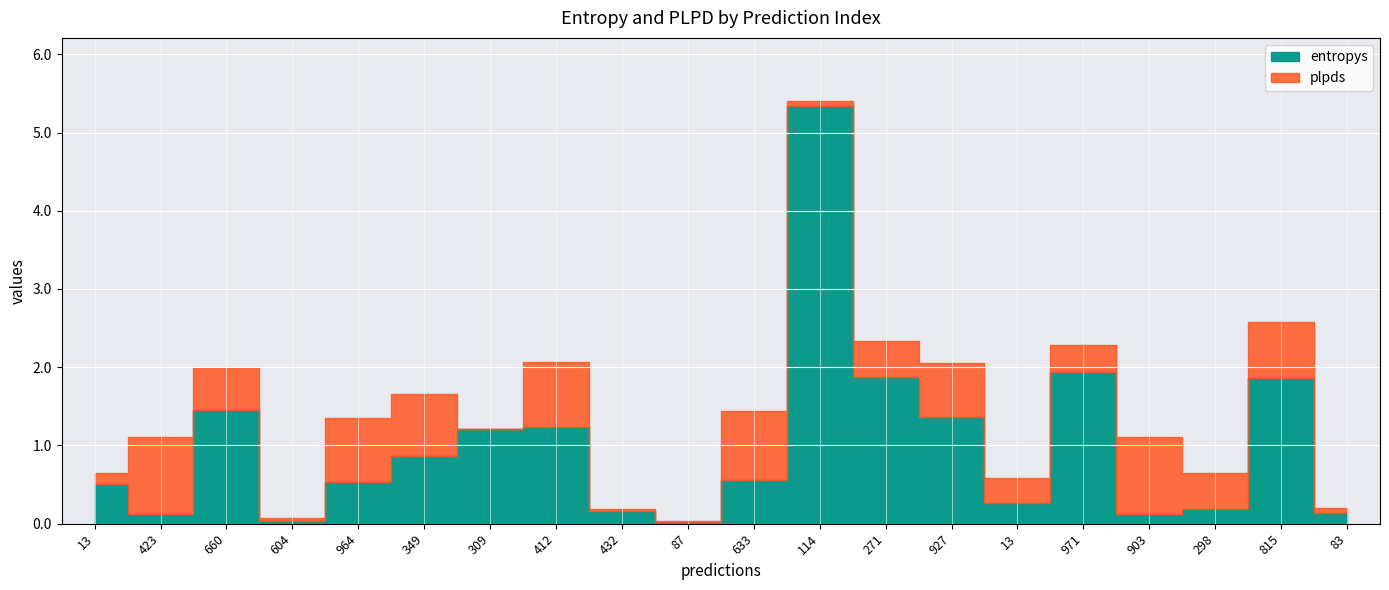

Is the value of entropys at 604 greater than the value of plpds at 271?

No